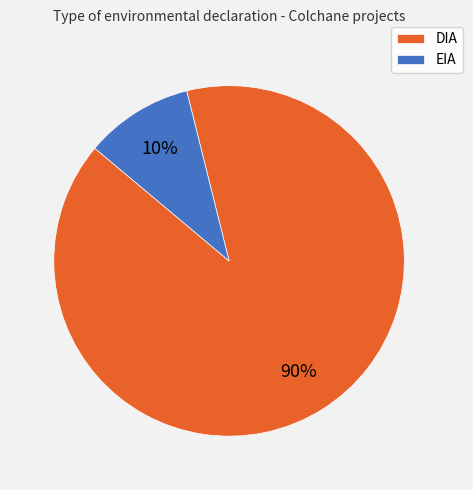

Which slice is the smallest?

EIA